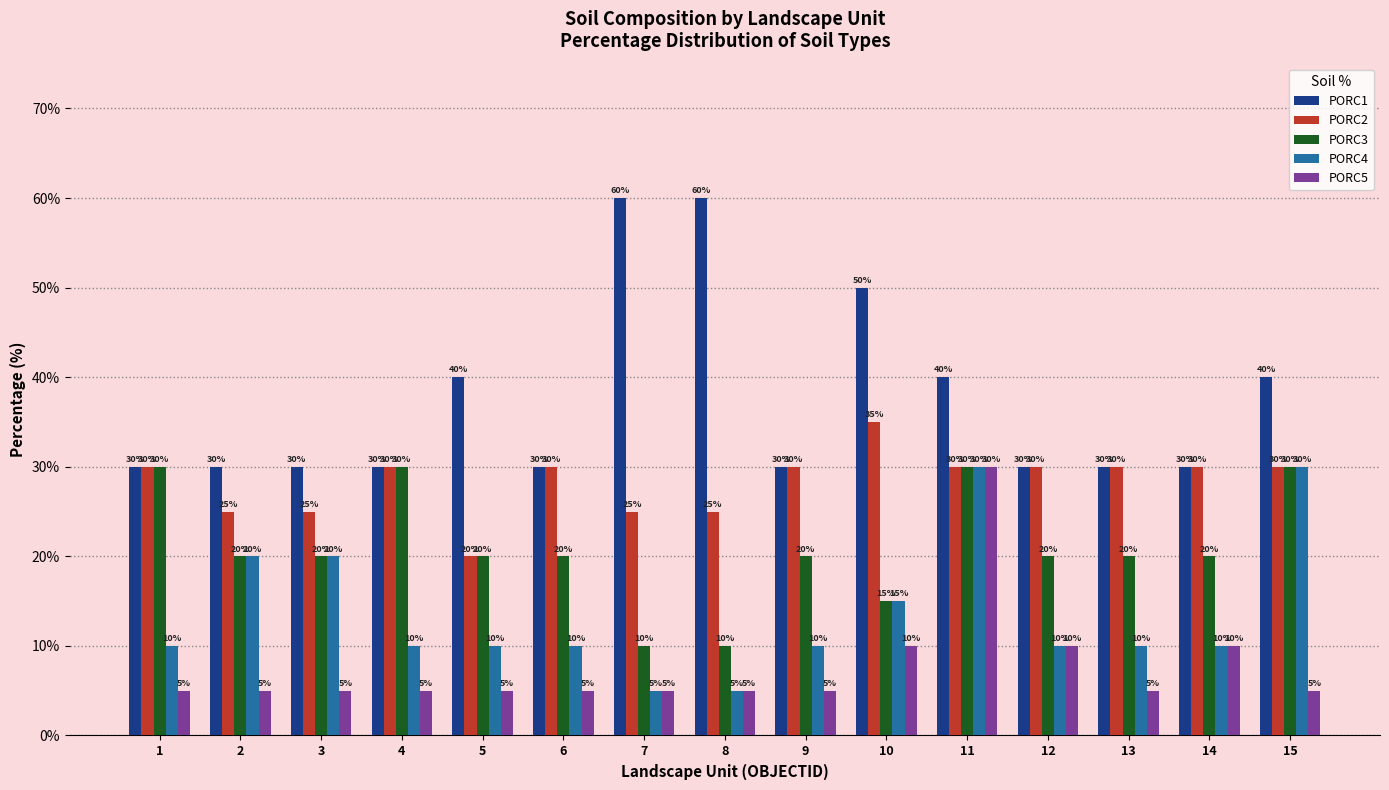

The PORC4 series shows 10 at 2. True or false?

False